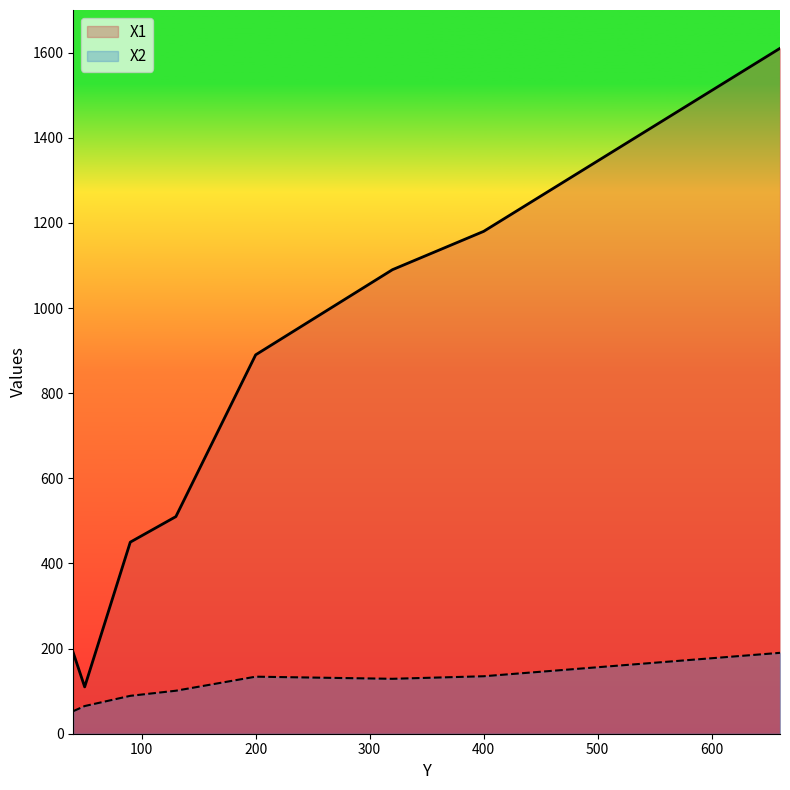

Does the chart have visible grid lines?

No